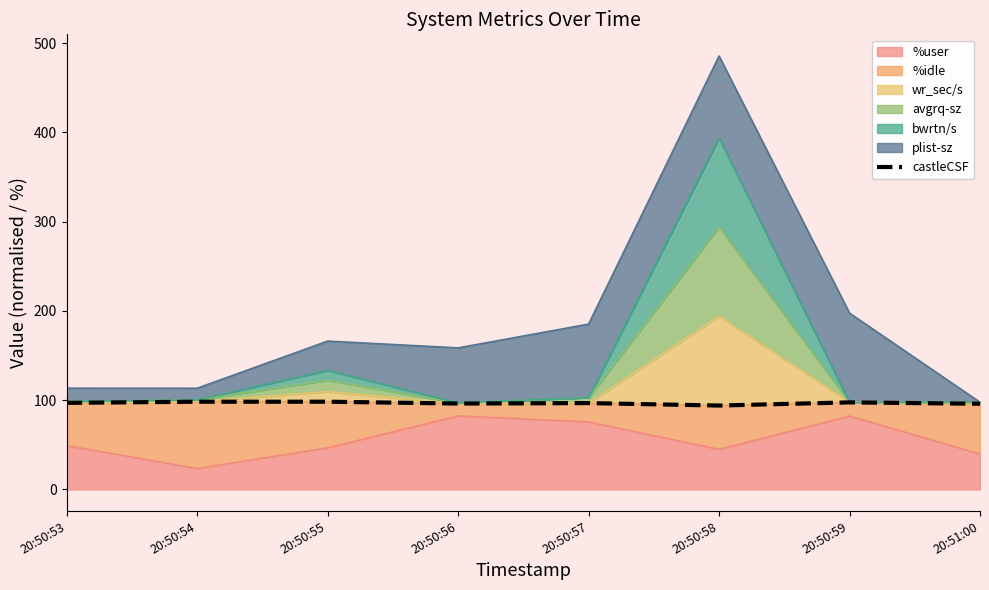

How many values are below 96?

2